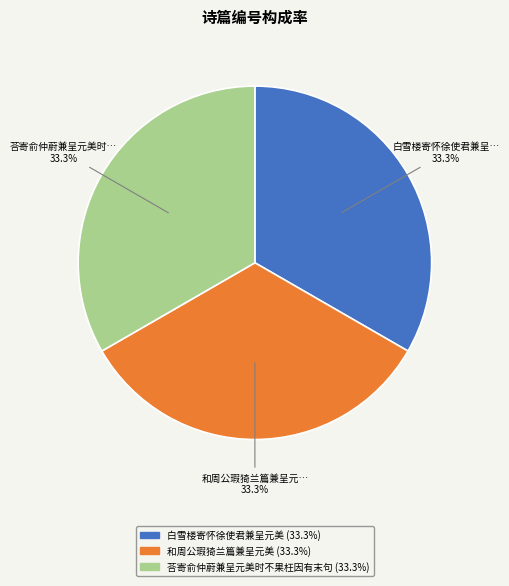

Does 白雪楼寄怀徐使君兼呈元美 represent more than half of the total?

No